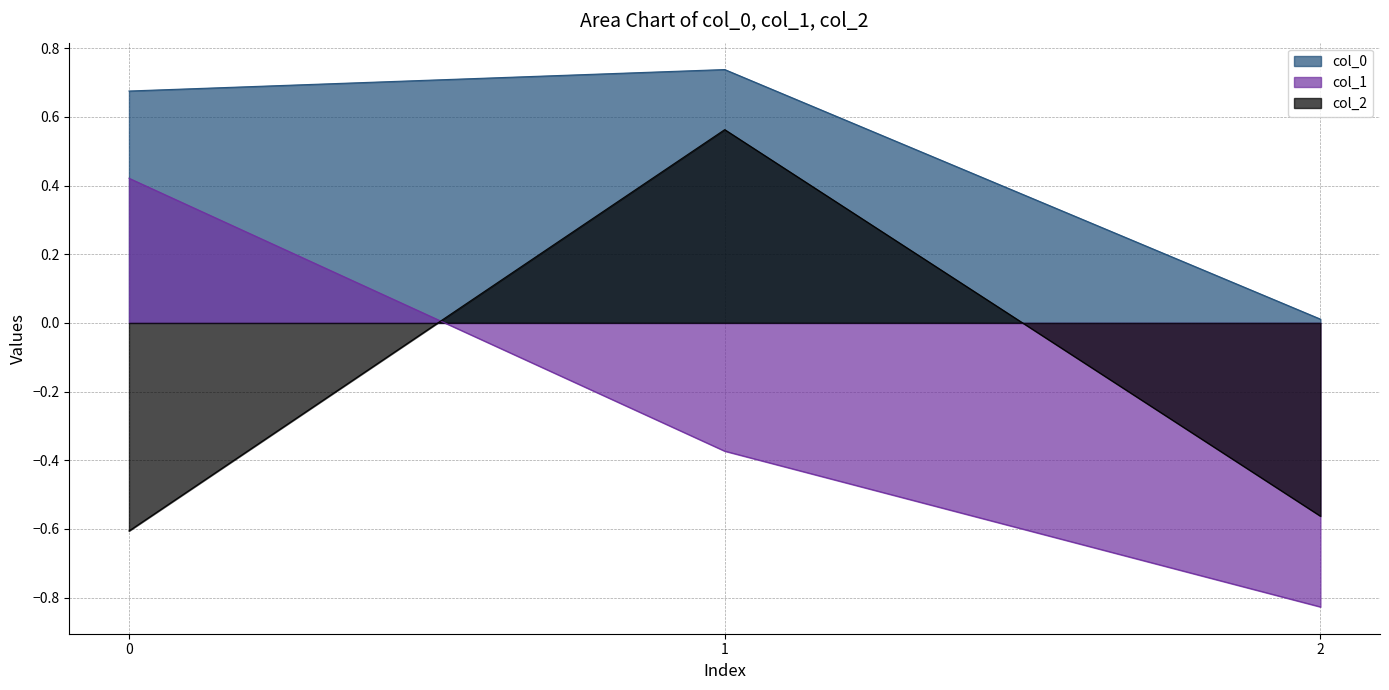

Which series has the widest spread of values?

col_1